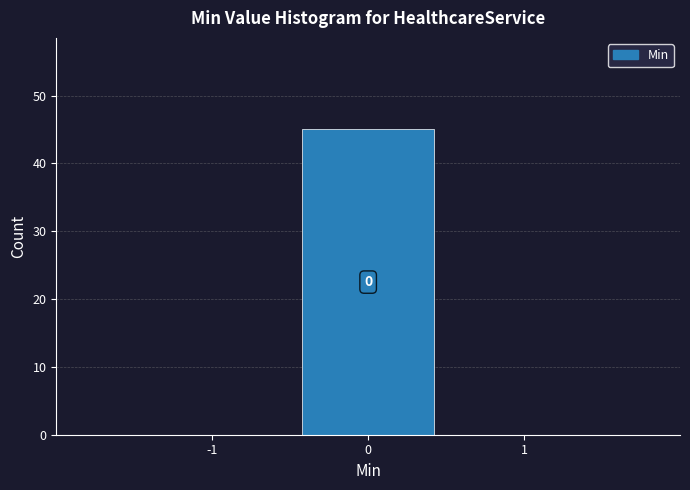

Which range on the x-axis has the tallest bar?

-0.5 to 0.5